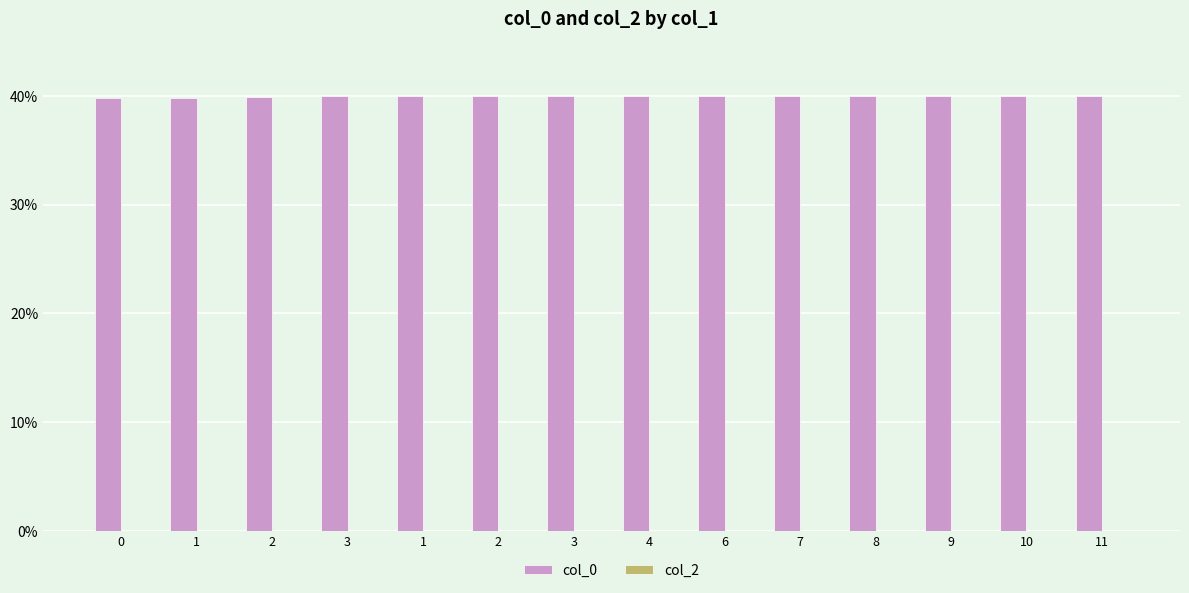

How many bars are there in total?

14